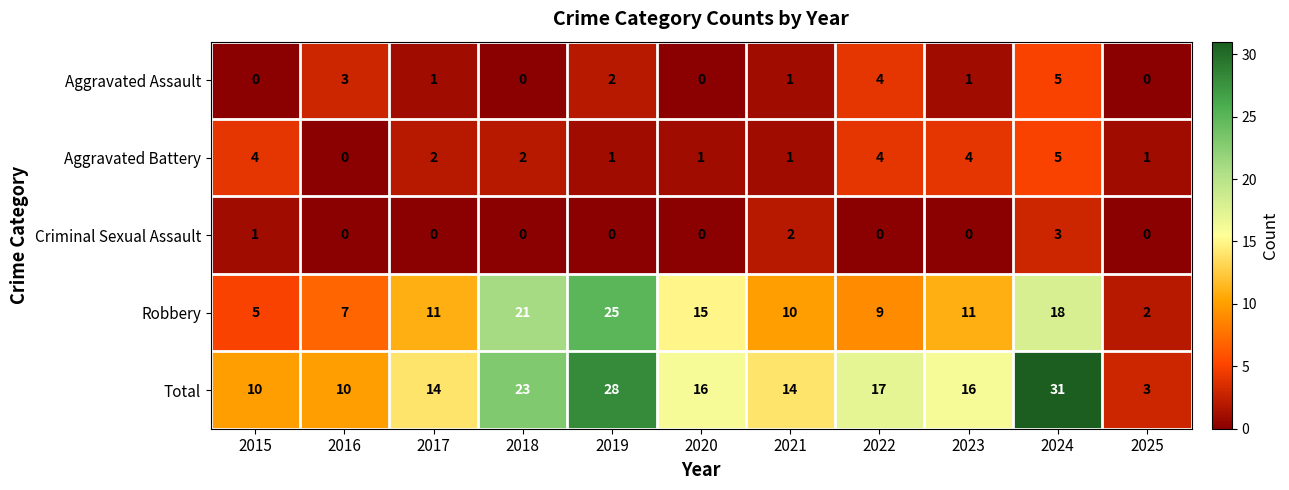

The Aggravated Battery series shows 2 at 2016. True or false?

False